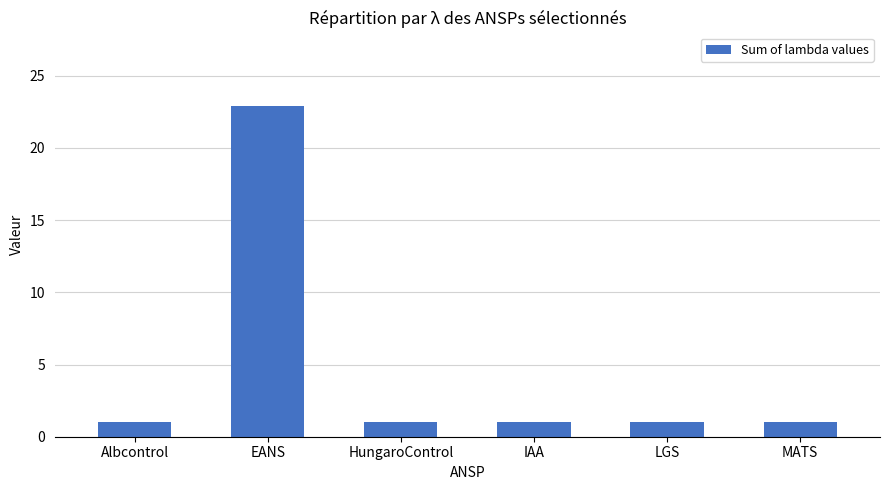

How many bars are there in total?

6